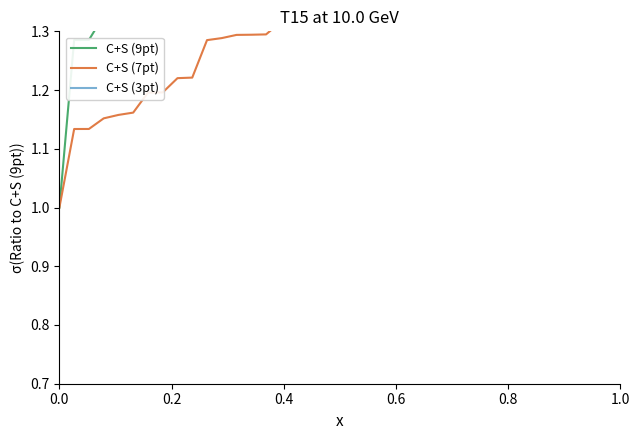

What is the value of the C+S (3pt) point at the 21st from the left?

2.9